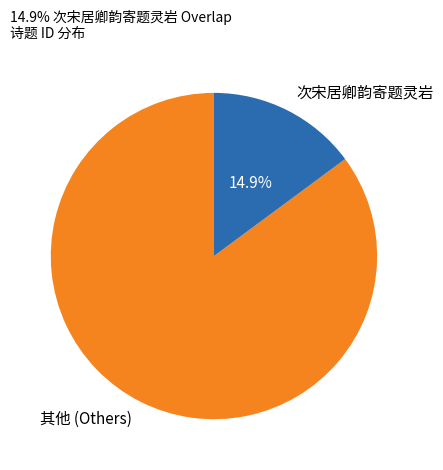

Is there a majority slice in this chart?

Yes